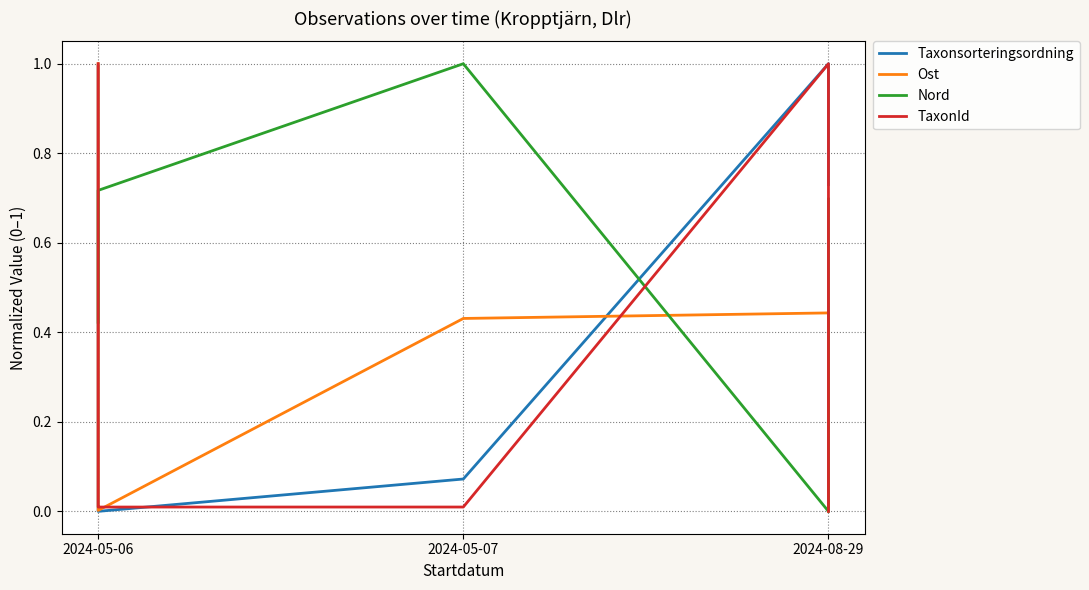

Rank the series by their average value, from highest to lowest.

Nord, Taxonsorteringsordning, Ost, TaxonId